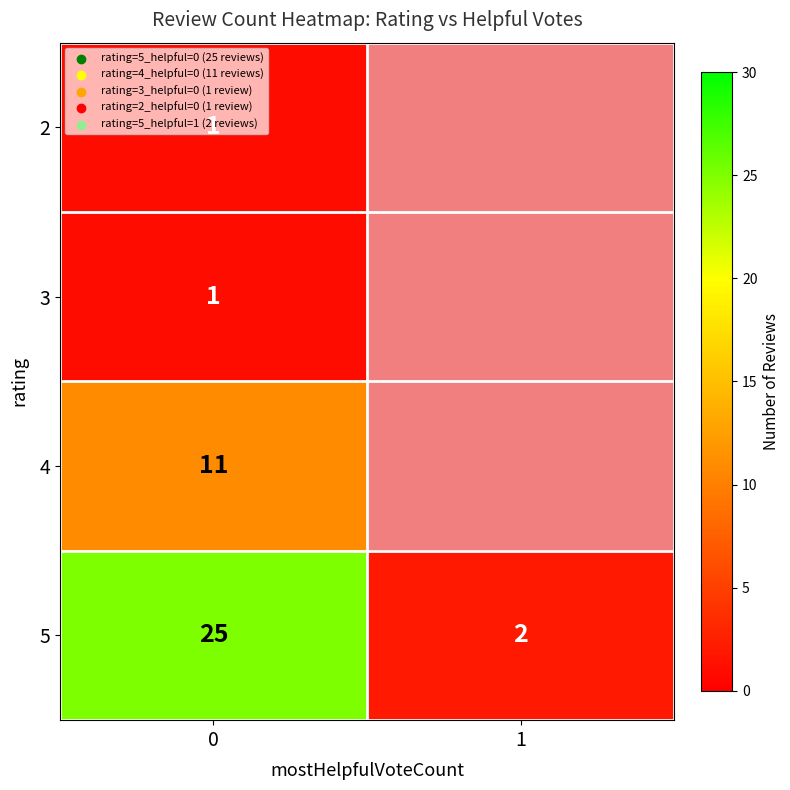

Is it true that 3 equals 2 at 0?

False